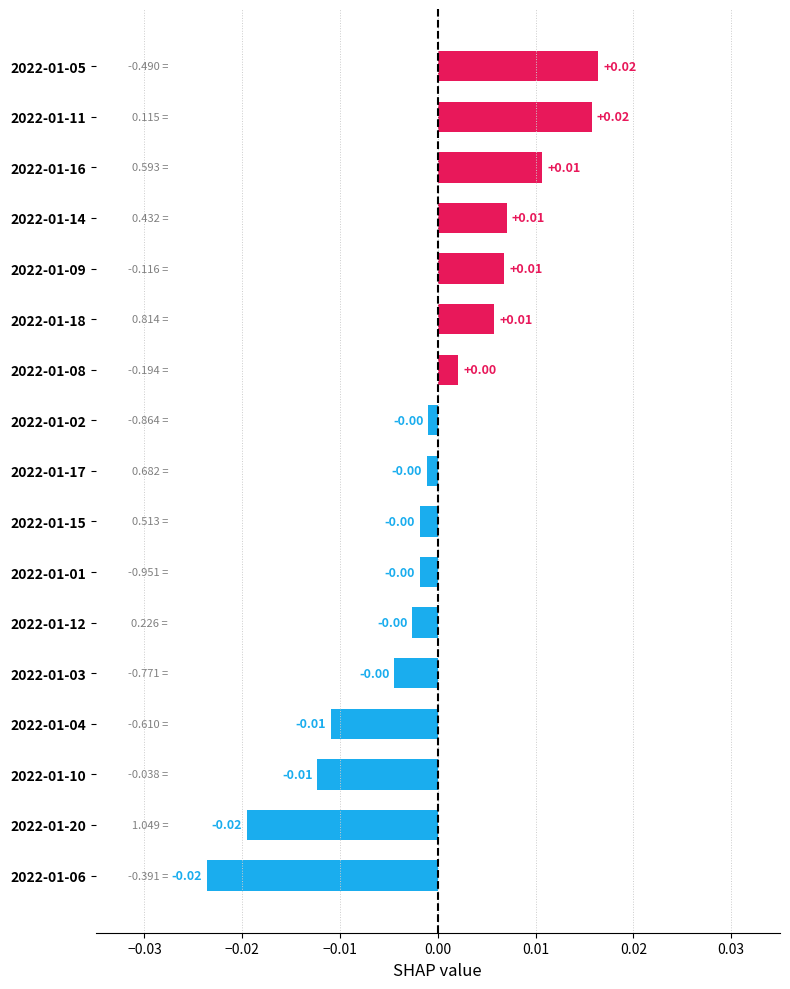

How many positive values are there?

7